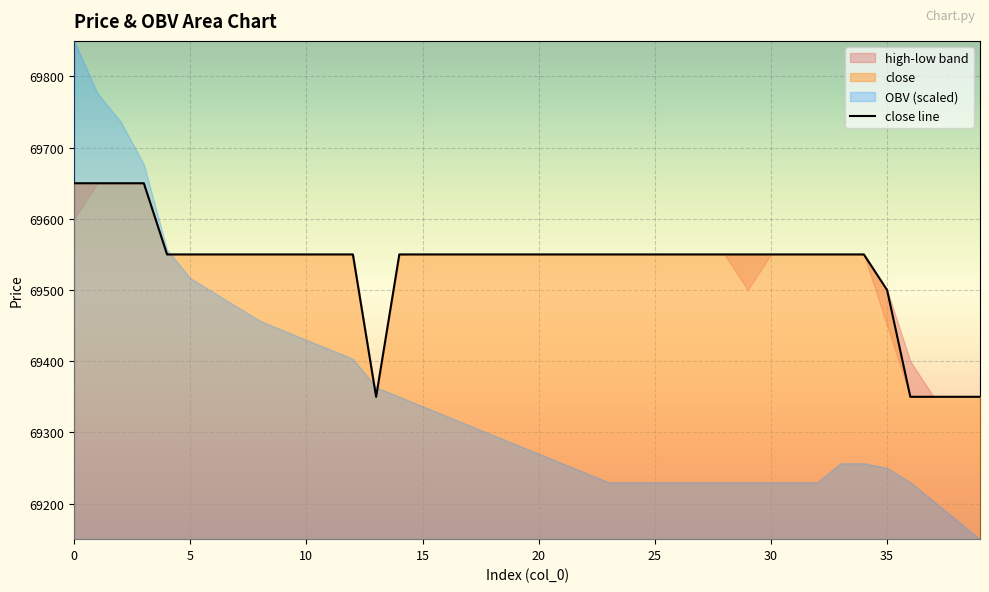

Where is the first local minimum?

13